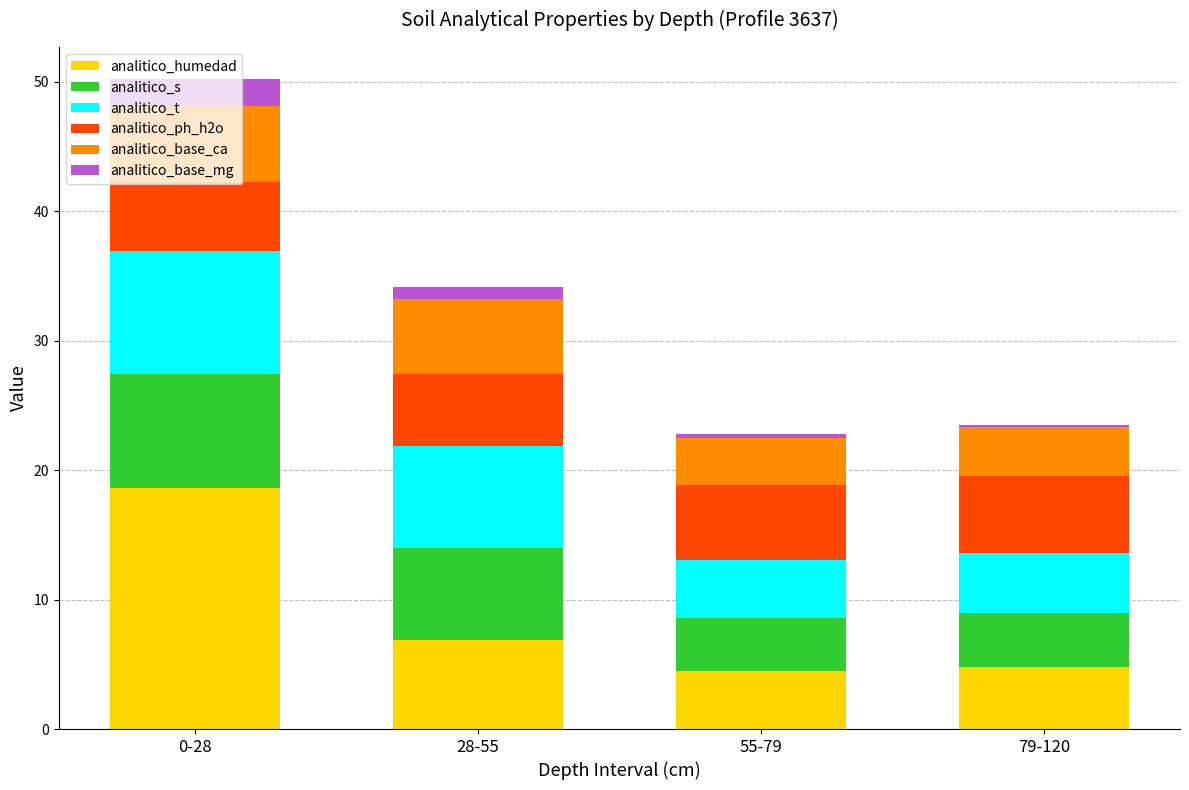

What is the sum of all analitico_humedad values?

34.8